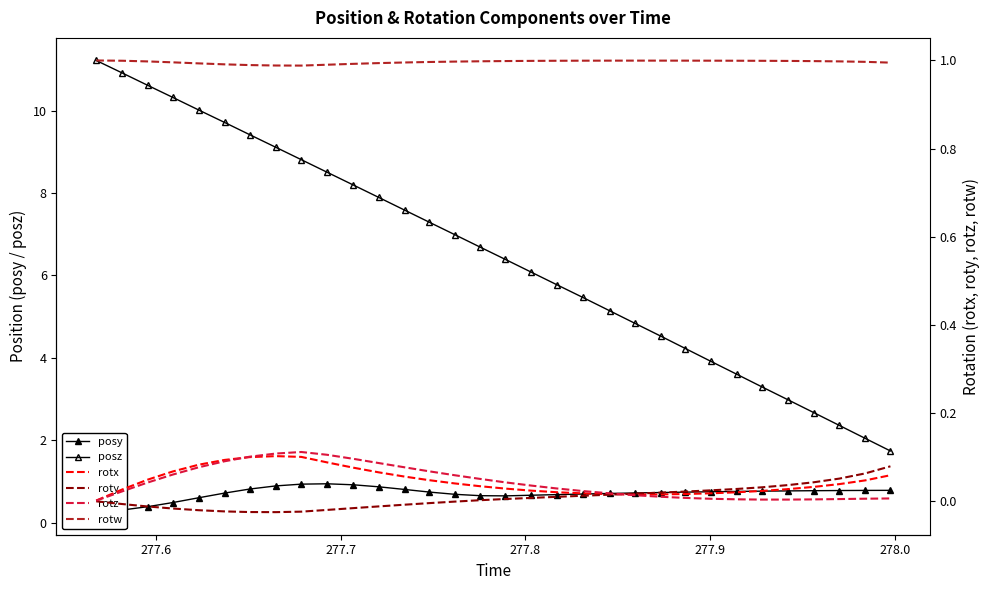

Count the number of data series in this chart.

6